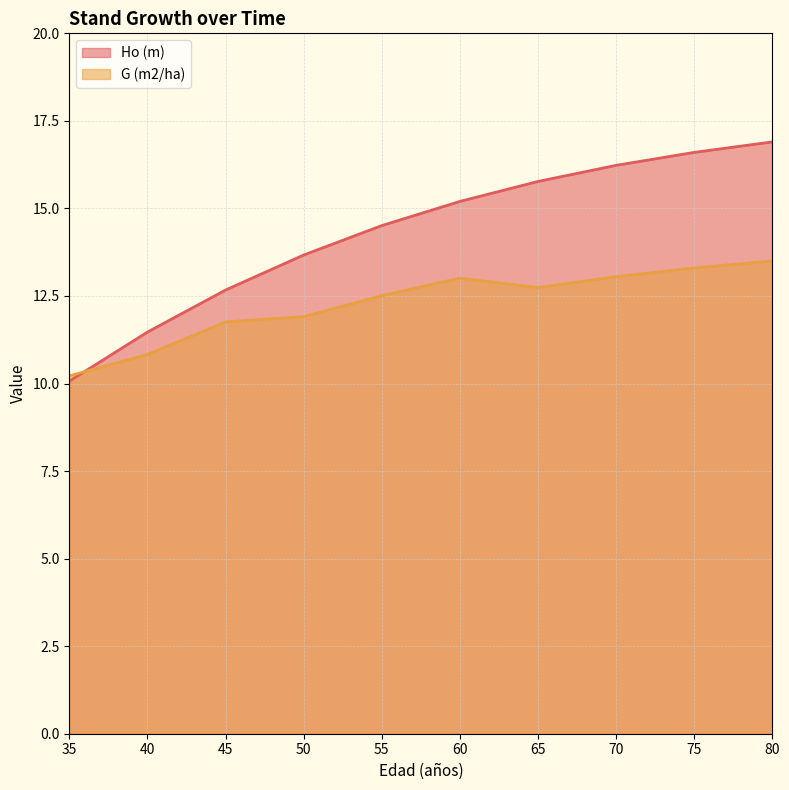

Does the chart have visible grid lines?

Yes